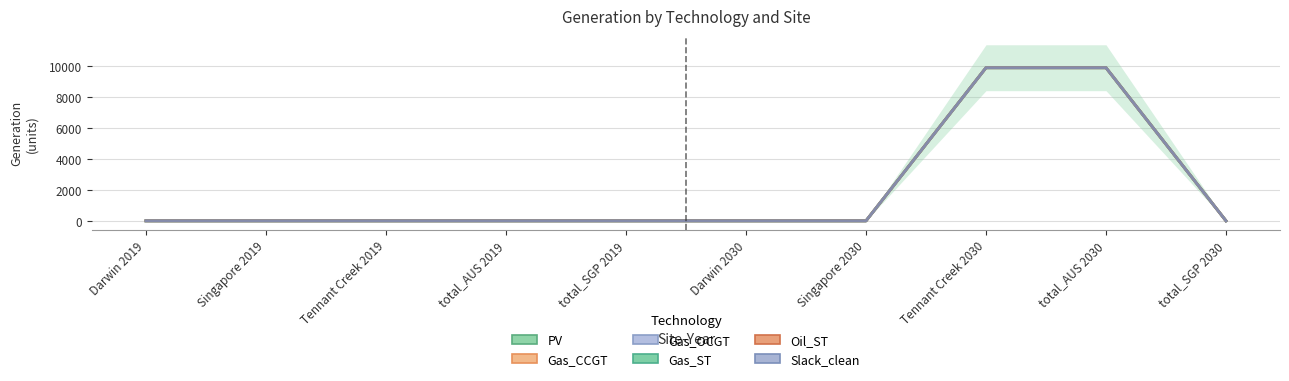

Is it true that Oil_ST equals 0.0 at Darwin 2030?

True